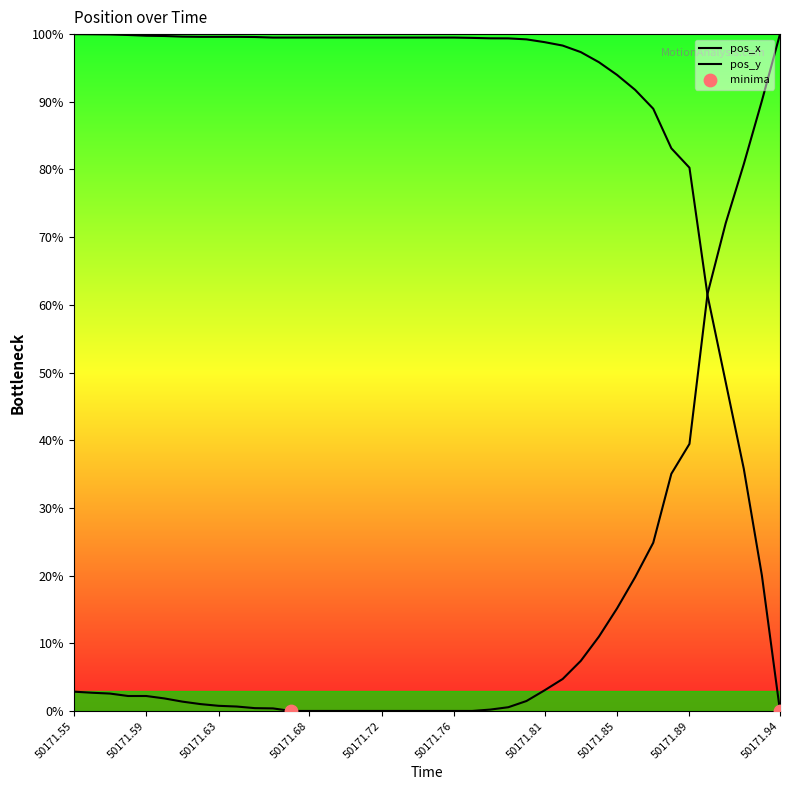

Does the chart have visible grid lines?

No